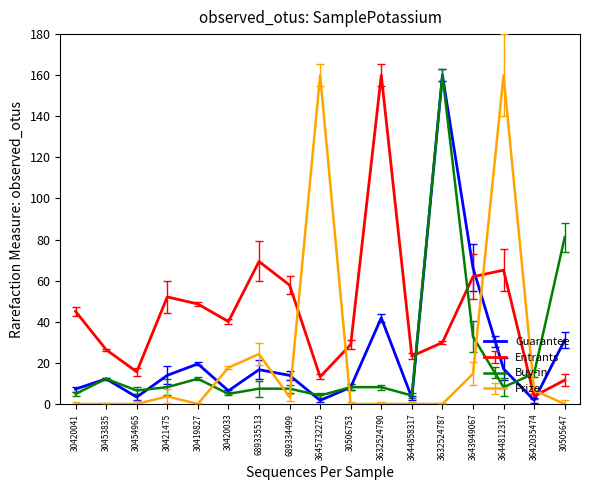

At which label is Buy-in closest to 82?

30505647